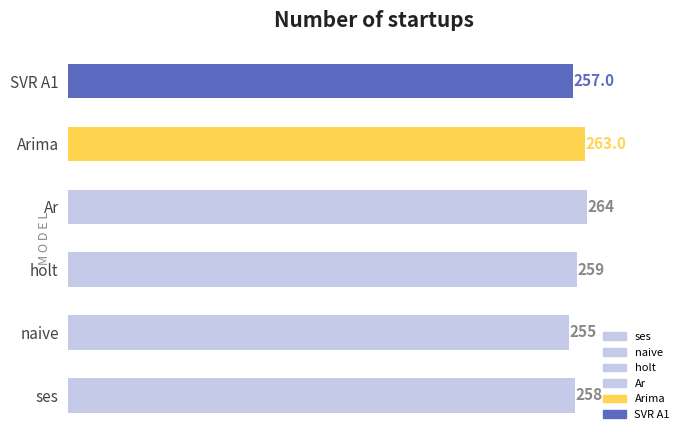

The value at holt is 259.0. True or false?

True